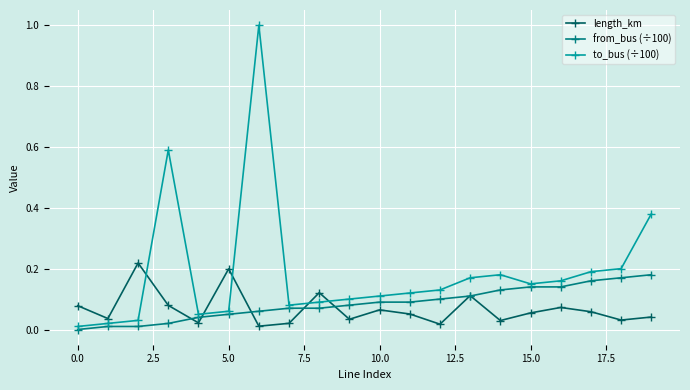

What is the maximum value shown in the chart?

1.0